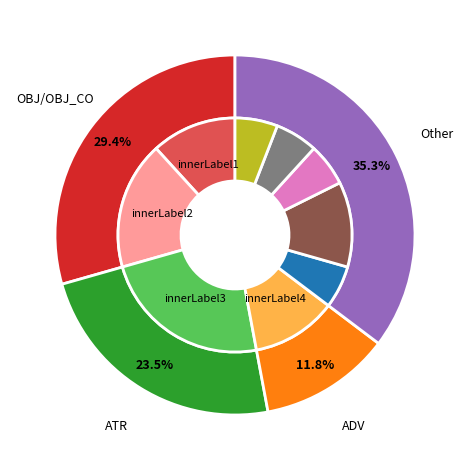

True or false: ὁ accounts for 1% of the total.

False